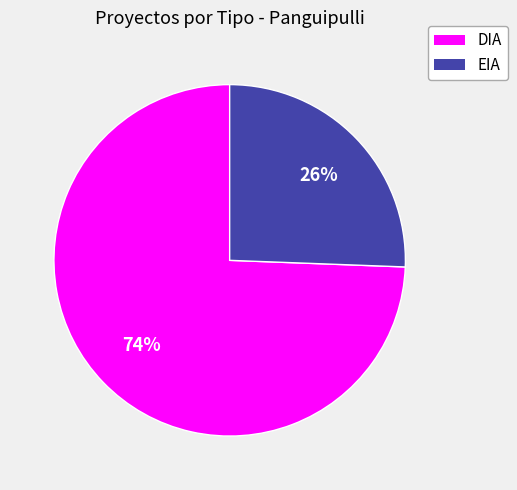

Combined, do DIA and EIA account for over 50%?

Yes